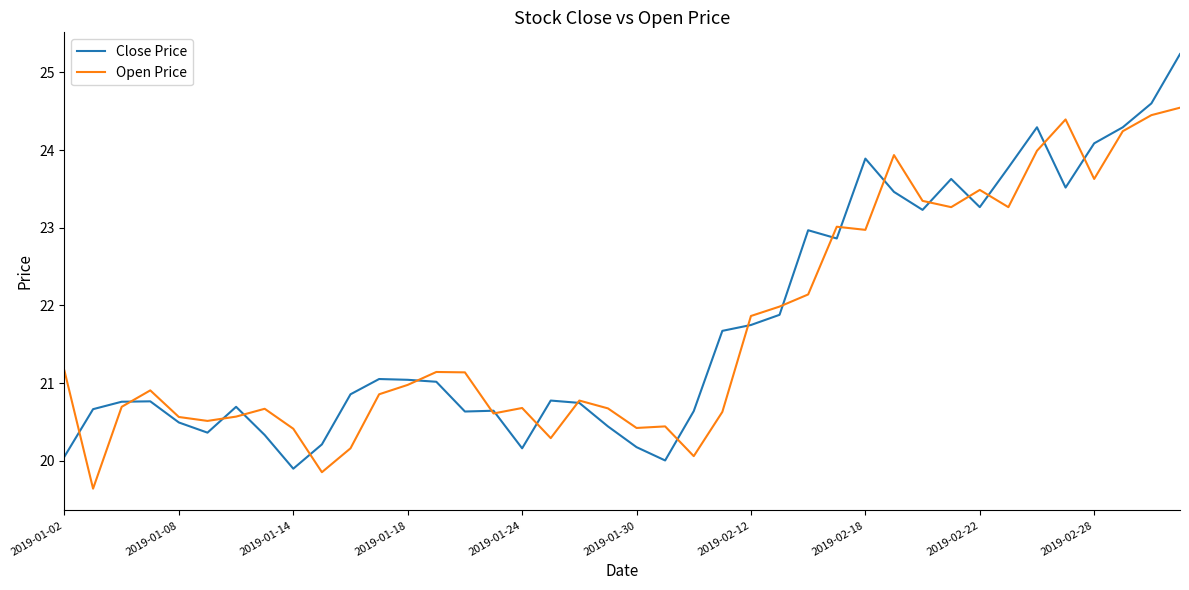

Which series has the largest range (max minus min)?

Close Price